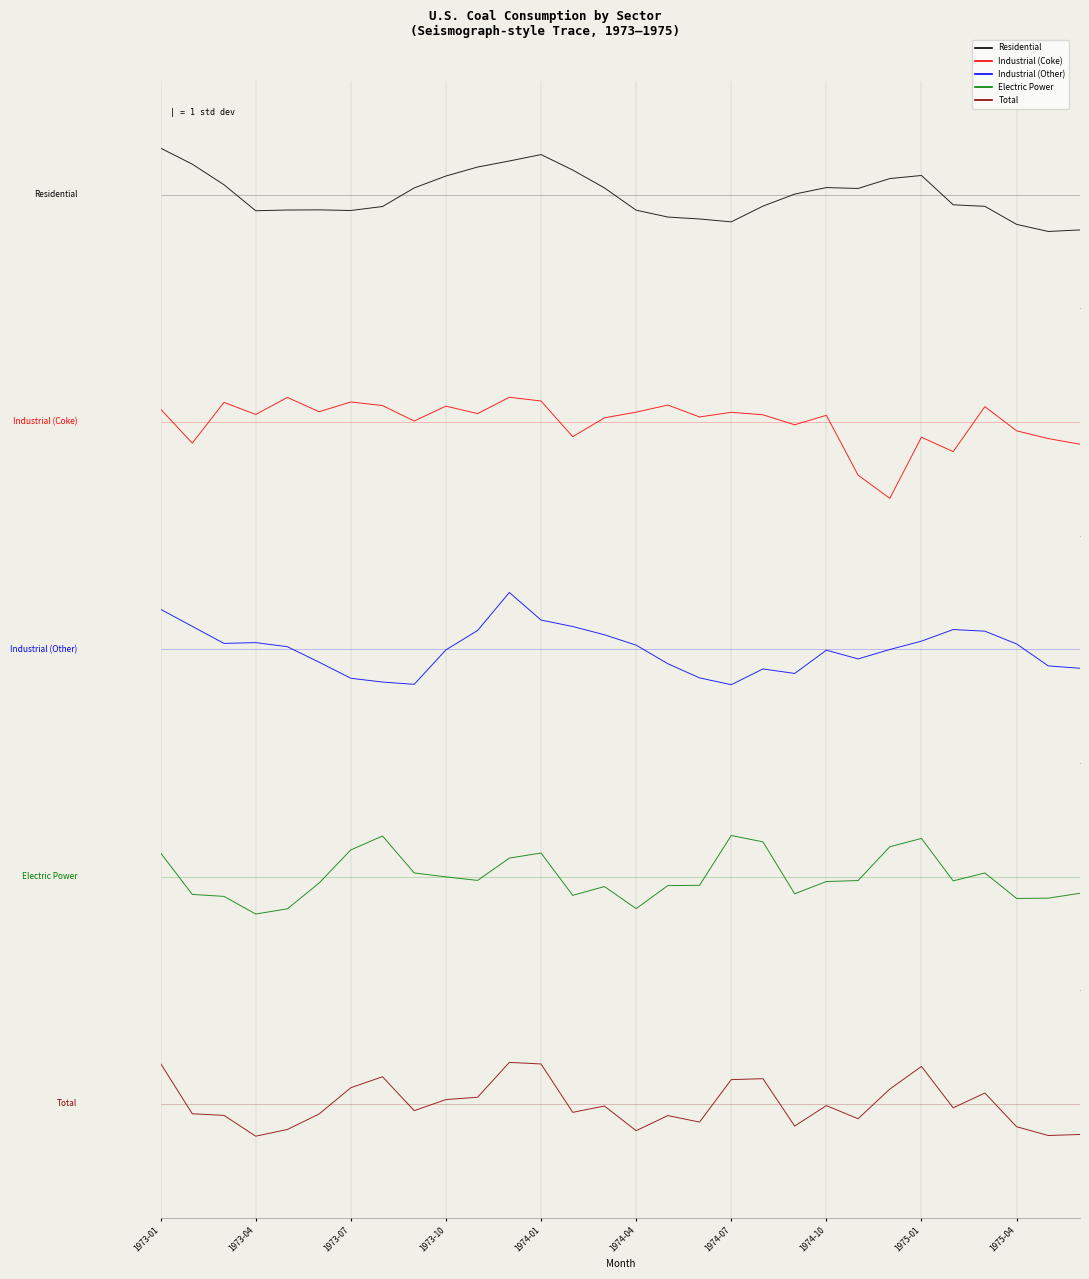

Is it true that Electric Power equals 0.1 at 26?

True